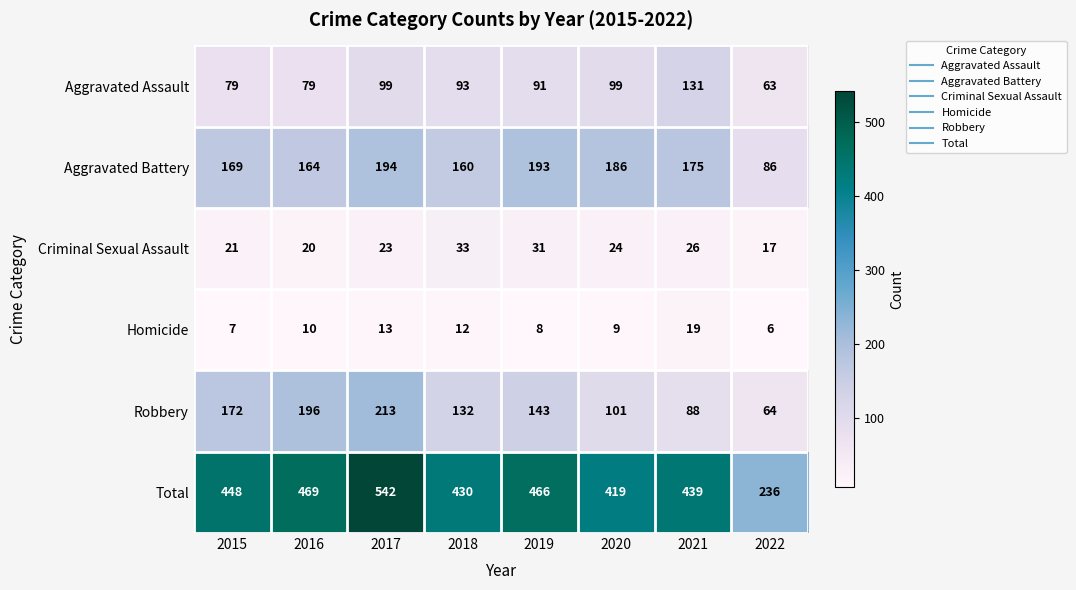

Which label corresponds to the largest value in the chart?

2017